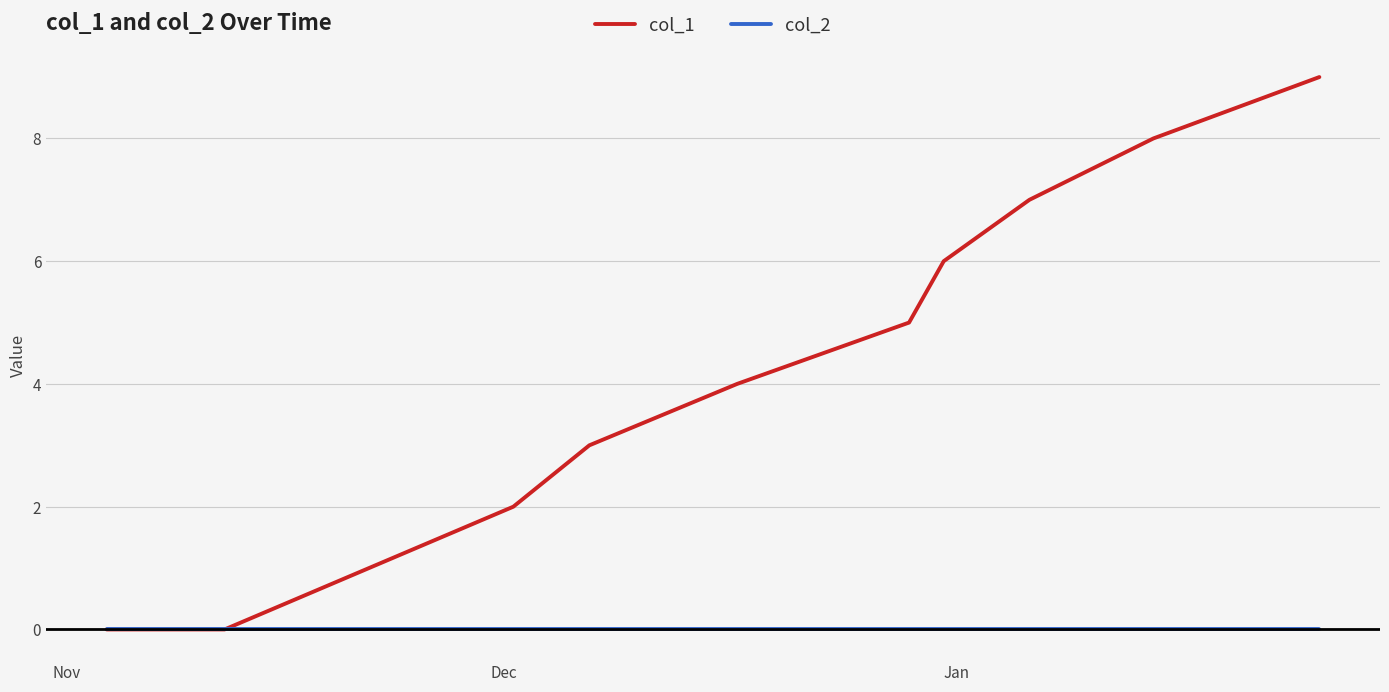

Rank the series by their average value, from highest to lowest.

col_1, col_2